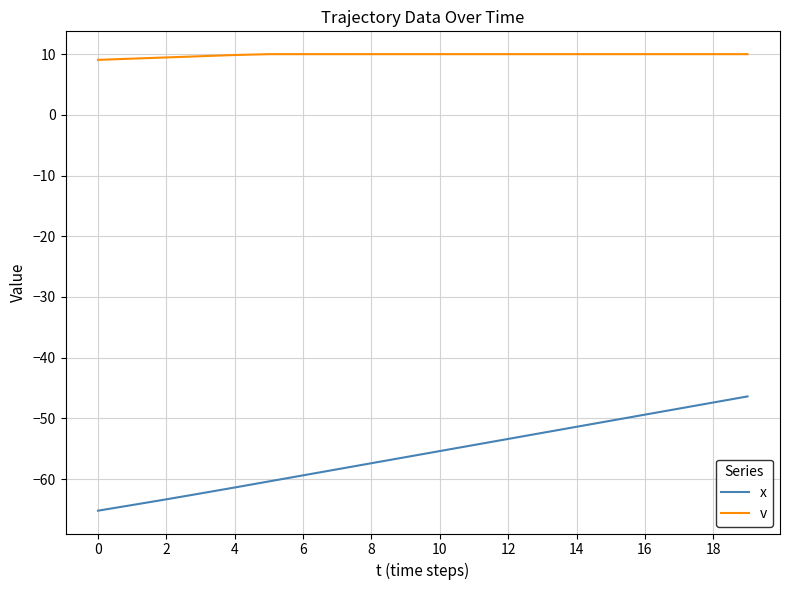

Rank the series by their average value, from lowest to highest.

x, v